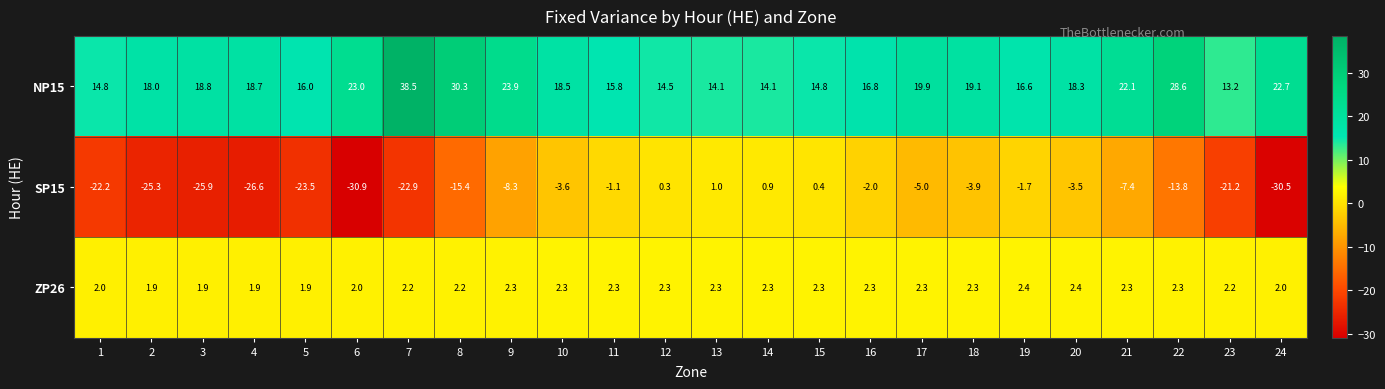

What is the approximate value of ZP26 at 1?

2.0